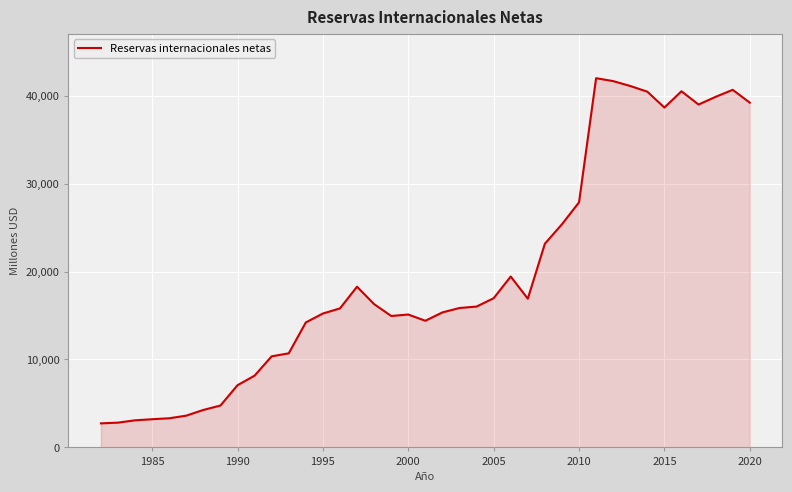

What is the difference between the maximum and minimum values?

39244